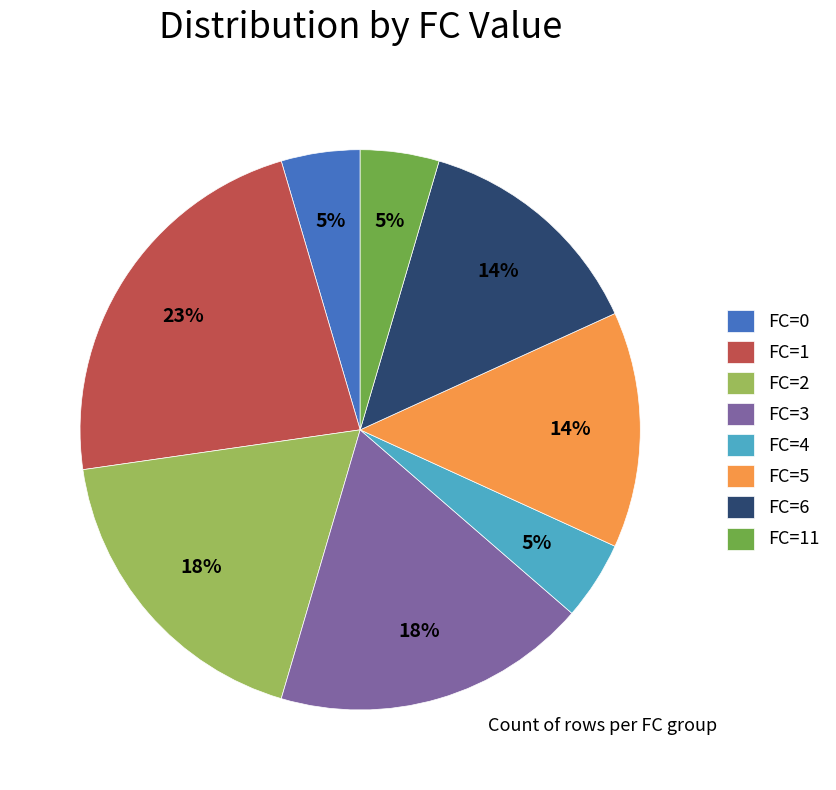

The FC=2 slice represents 29% of the pie. True or false?

False